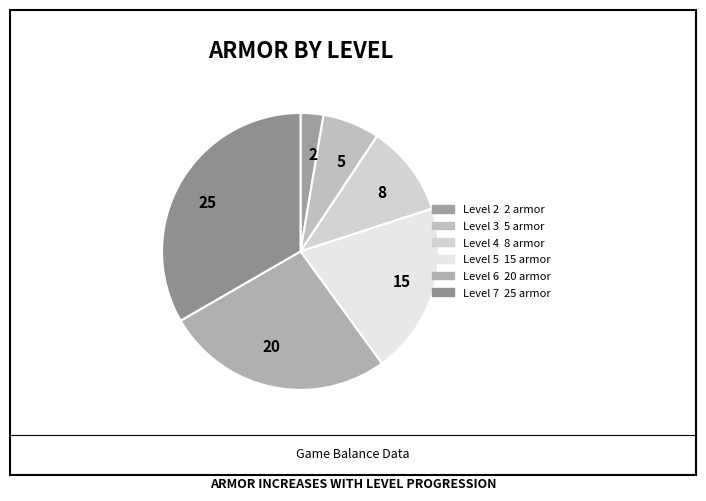

True or false: 25 accounts for 33% of the total.

True